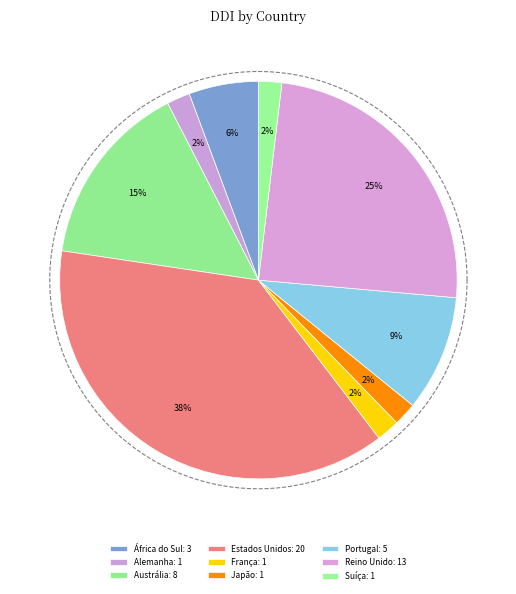

True or false: Estados Unidos accounts for 38% of the total.

True